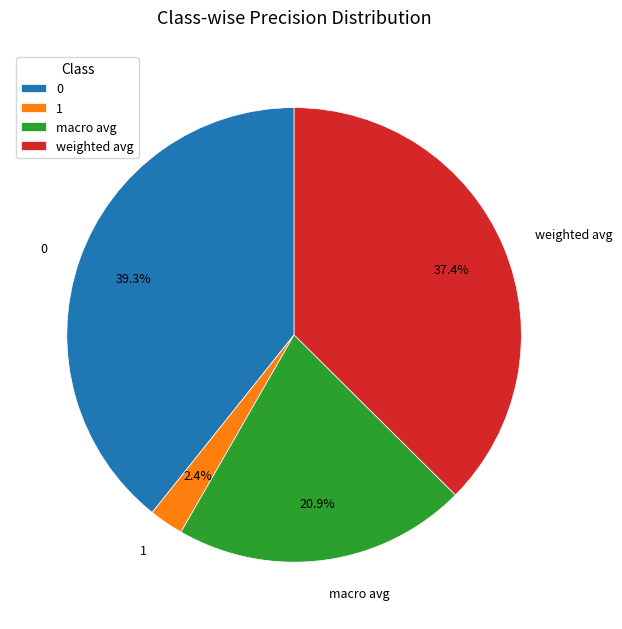

What percentage is the weighted avg slice, to the nearest percent?

37%